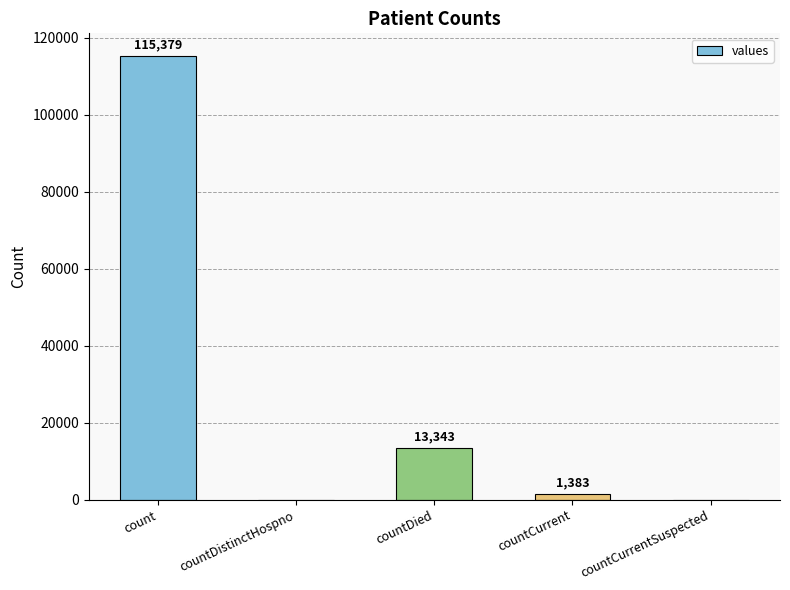

How many positive values are there?

3